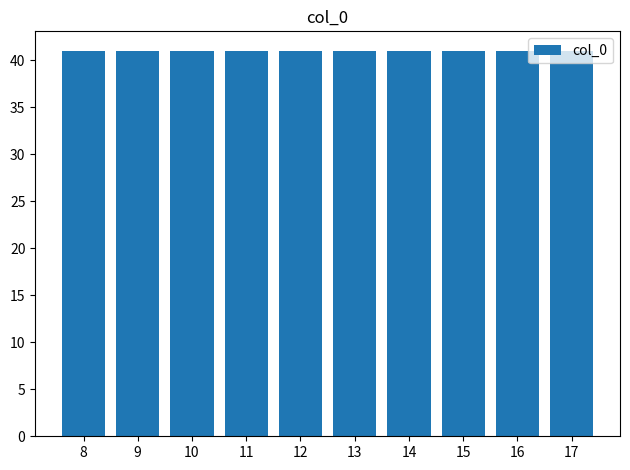

Rank the categories by value from highest to lowest.

17, 16, 15, 14, 13, 12, 11, 10, 9, 8